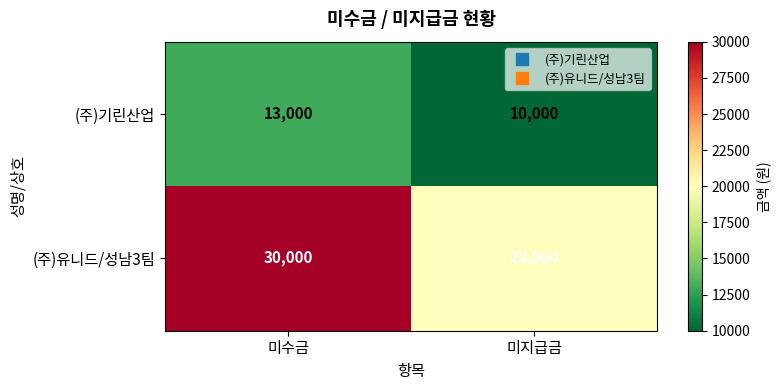

The (주)유니드/성남3팀 series shows 32448 at 미지급금. True or false?

False